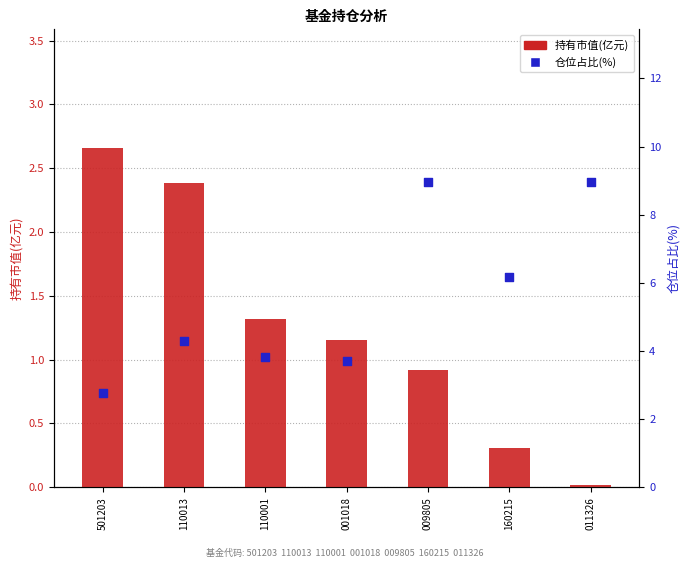

What is the total value across all series at 110013?

6.7